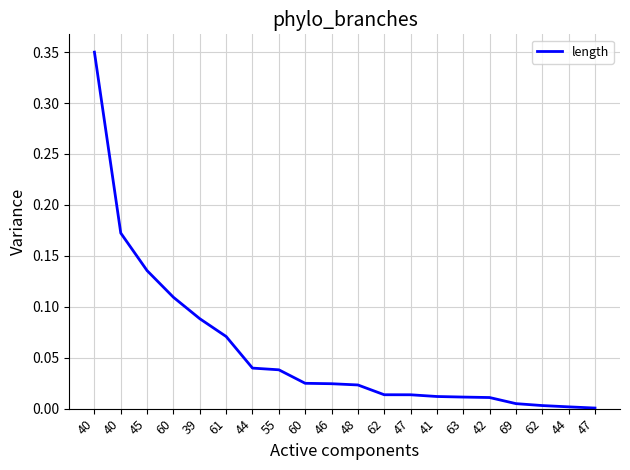

Reading left to right, transcribe all the data shown in this chart.

0.3	0.2	0.1	0.1	0.1	0.1	0.0	0.0	0.0	0.0	0.0	0.0	0.0	0.0	0.0	0.0	0.0	0.0	0.0	0.0